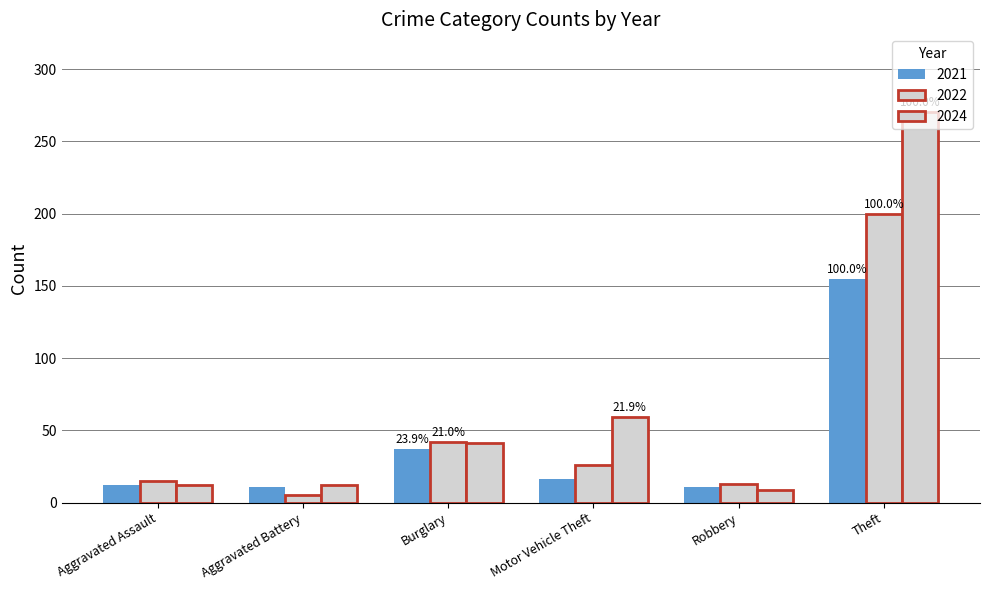

At which label is 2021 closest to 83?

Burglary